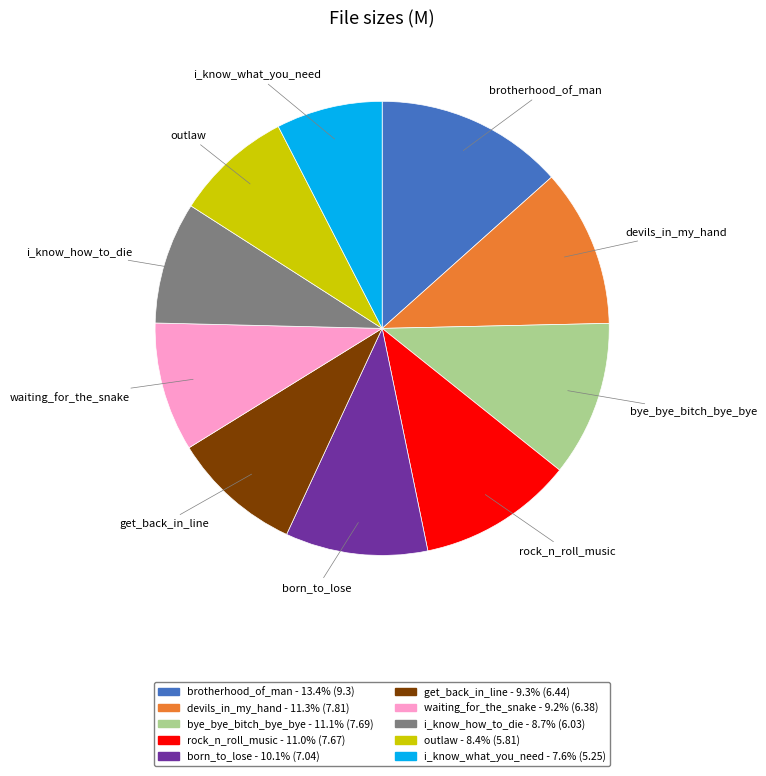

Do outlaw and bye_bye_bitch_bye_bye together represent more than half of the pie?

No